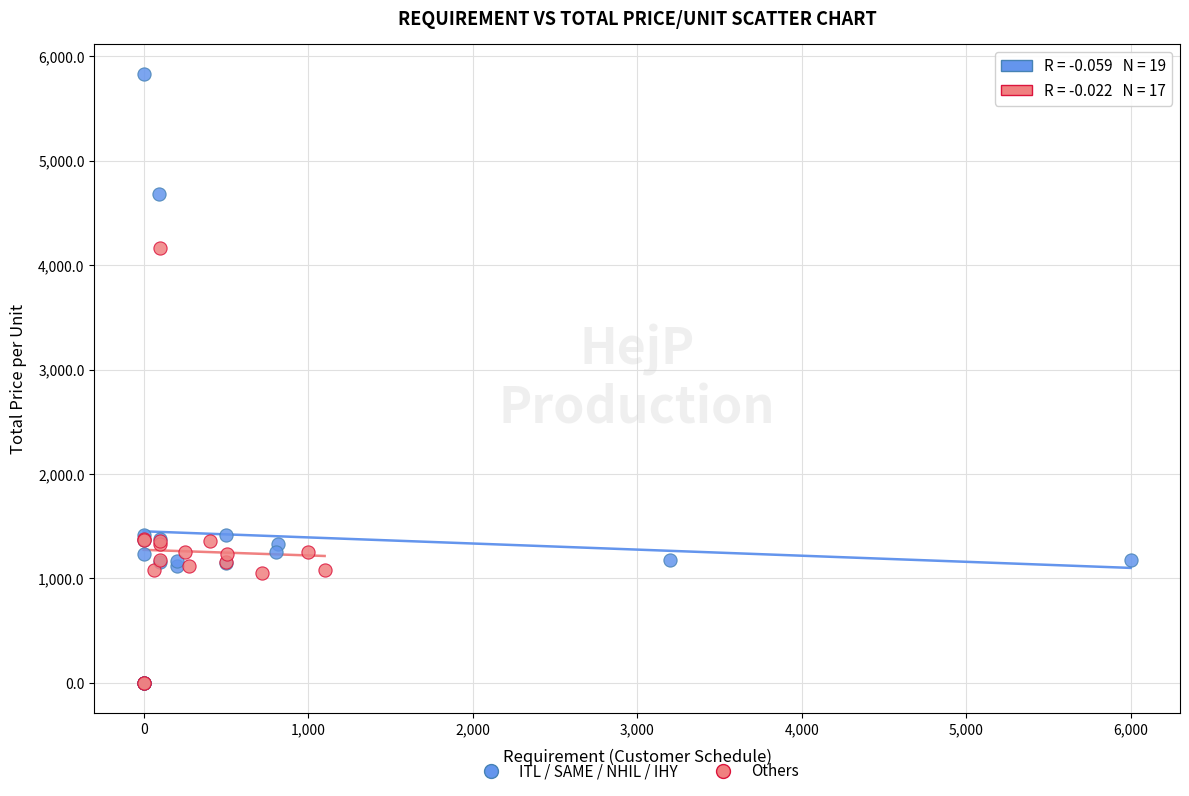

Which series reaches the maximum Y coordinate?

ITL / SAME / NHIL / IHY